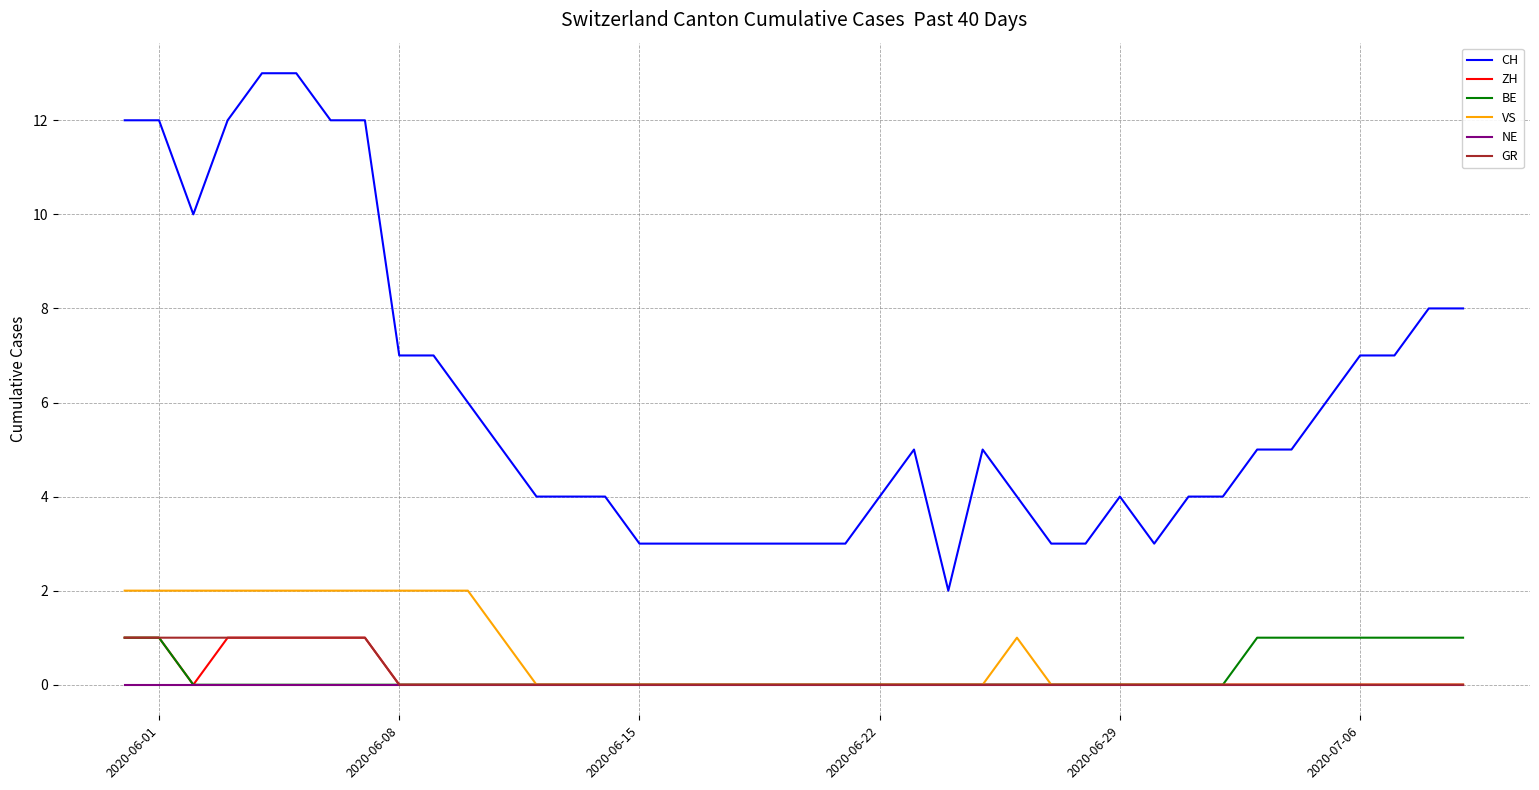

How many lines are shown in the chart?

6